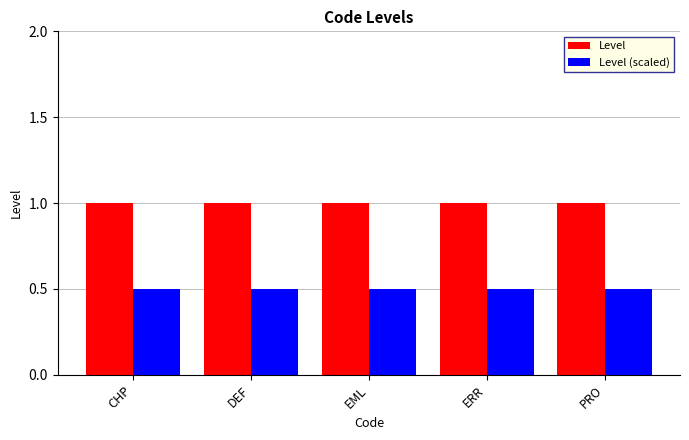

How many bars are there in total?

10